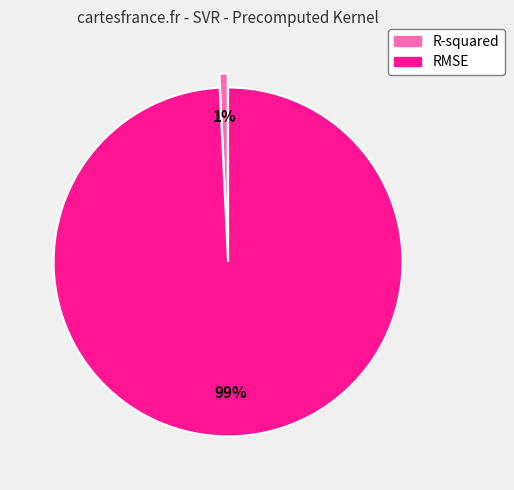

To the nearest percent, what portion does RMSE represent?

99%